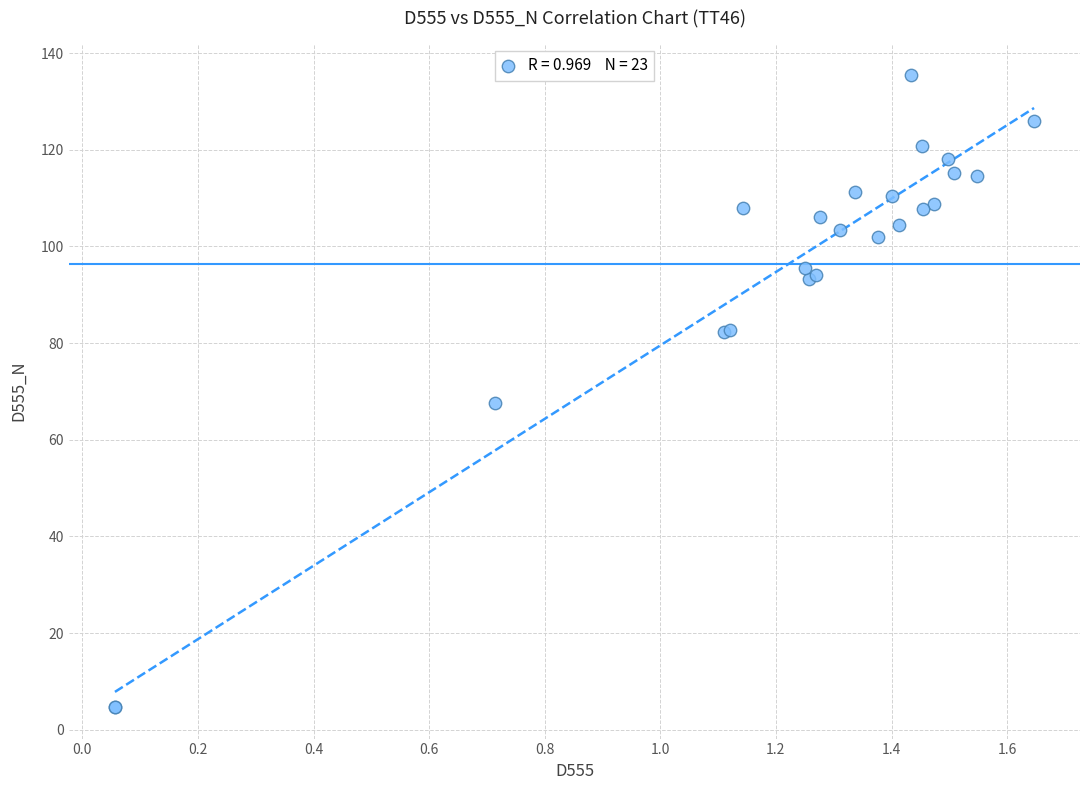

What Y value in the scatter plot is closest to 70?

67.5